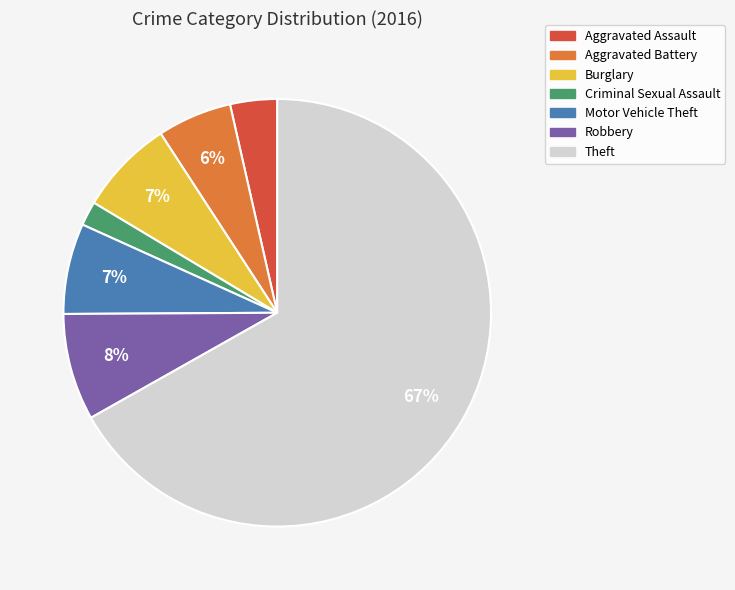

To the nearest percent, what is the average slice percentage?

14%